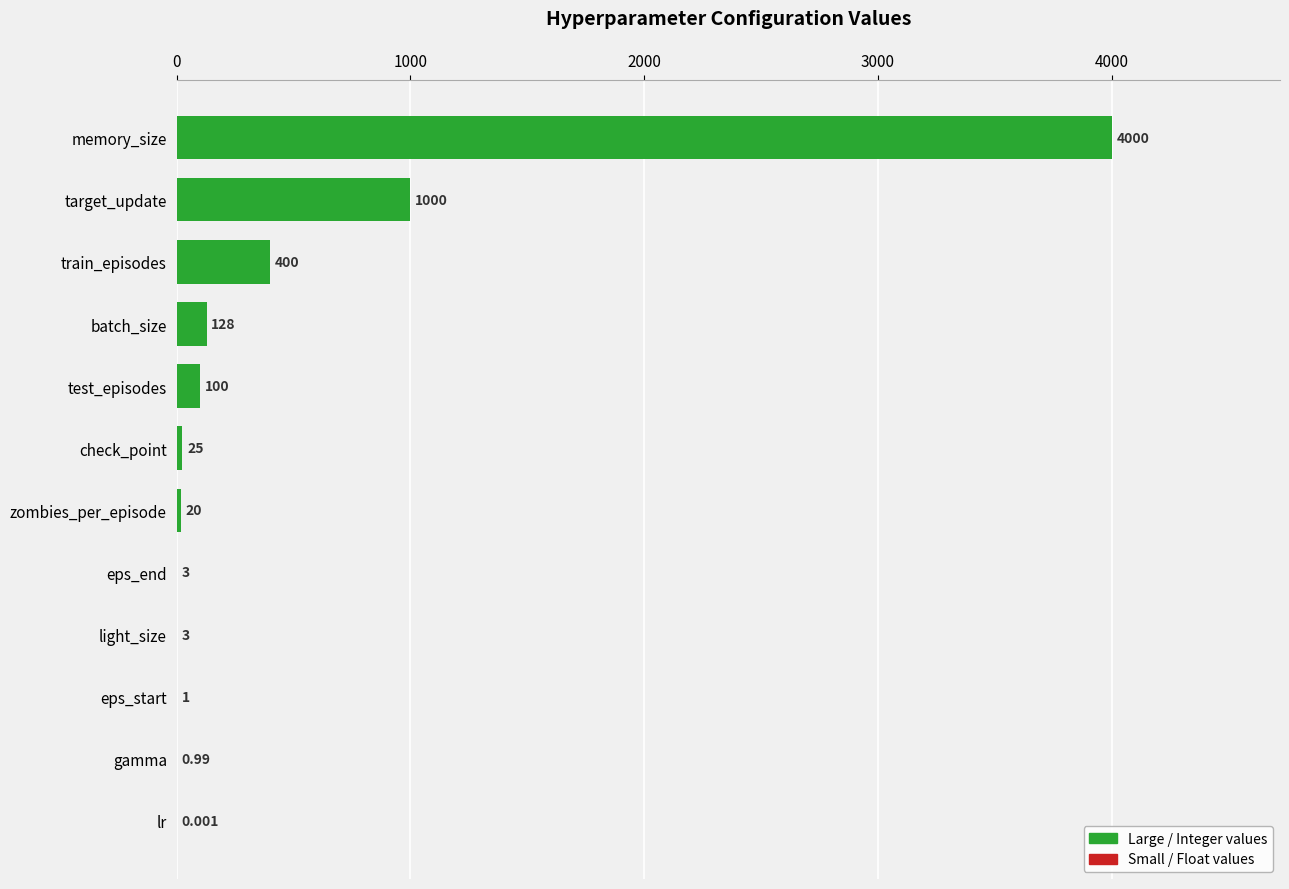

Which has a higher value, train_episodes or zombies_per_episode?

train_episodes